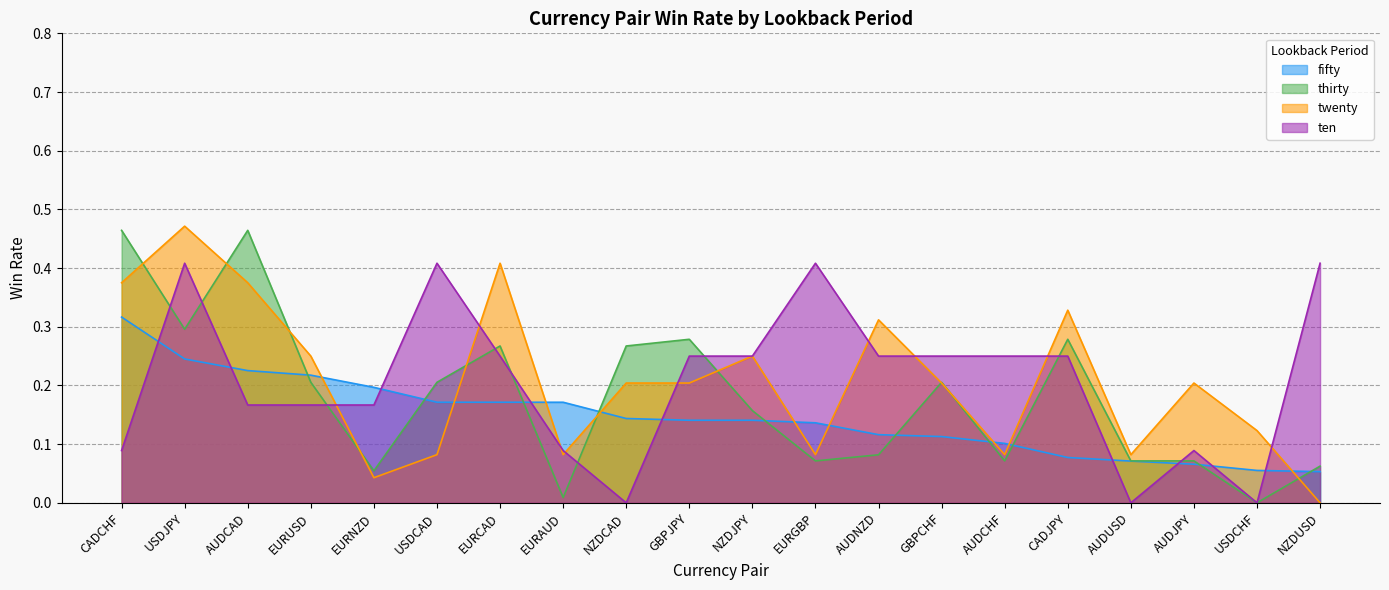

What is the approximate value of thirty at EURNZD?

0.1